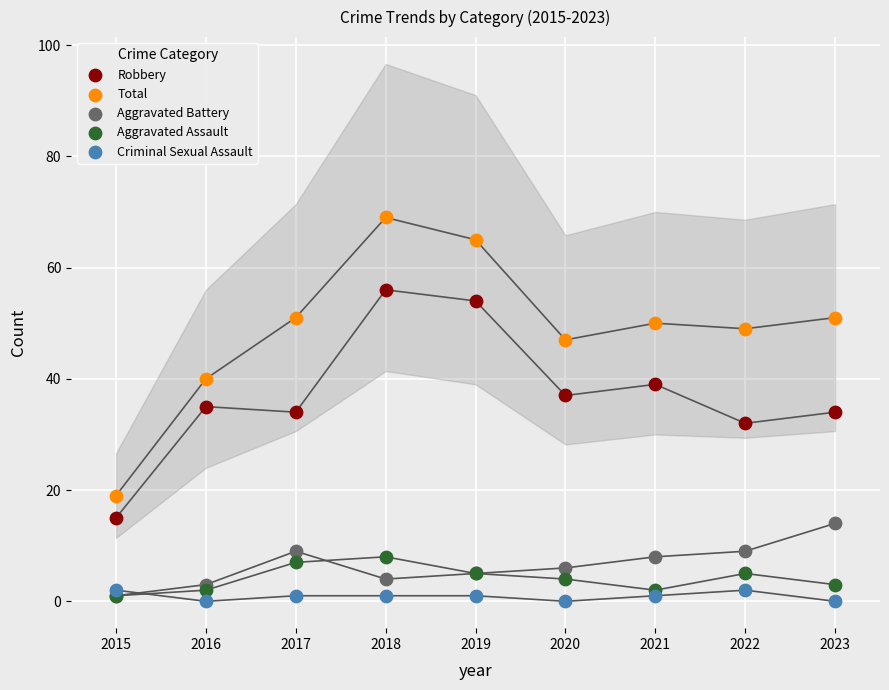

What are all the series names shown in the legend?

Robbery, Total, Aggravated Battery, Aggravated Assault, Criminal Sexual Assault